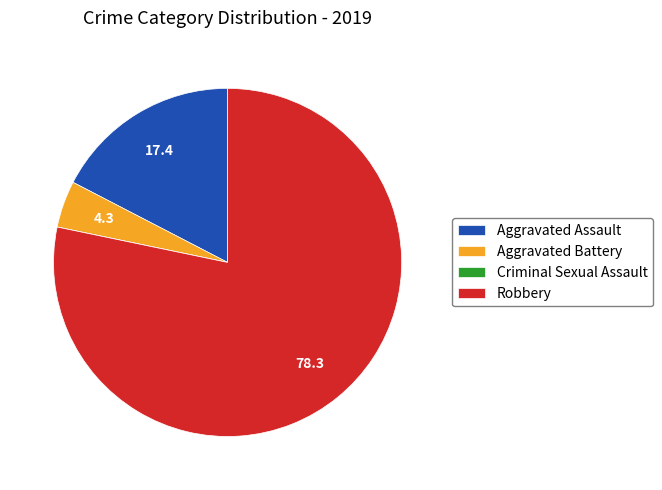

Which category has the biggest portion of the pie?

Robbery